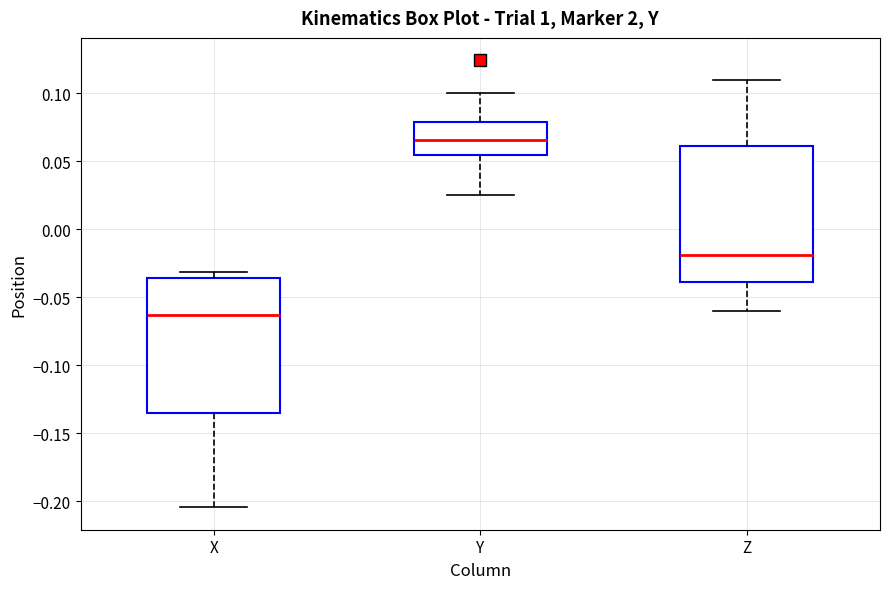

Reading left to right, read every box against the y-axis: the position of its median line, the range the box covers, and the ends of its whiskers. The values are not printed on the chart, so give them approximately, as read against the axis.

X: median -0.065, box -0.135 to -0.035, whiskers -0.205 to -0.030
Y: median 0.065, box 0.055 to 0.080, whiskers 0.025 to 0.100
Z: median -0.020, box -0.040 to 0.060, whiskers -0.060 to 0.110